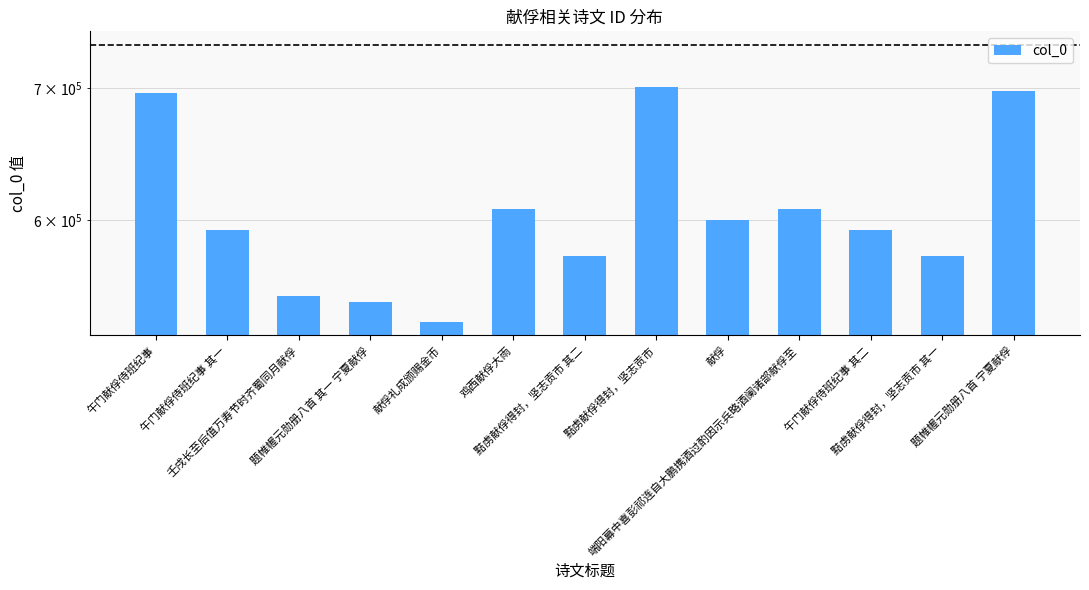

At which label is the value closest to 616986?

鸡西献俘大雨